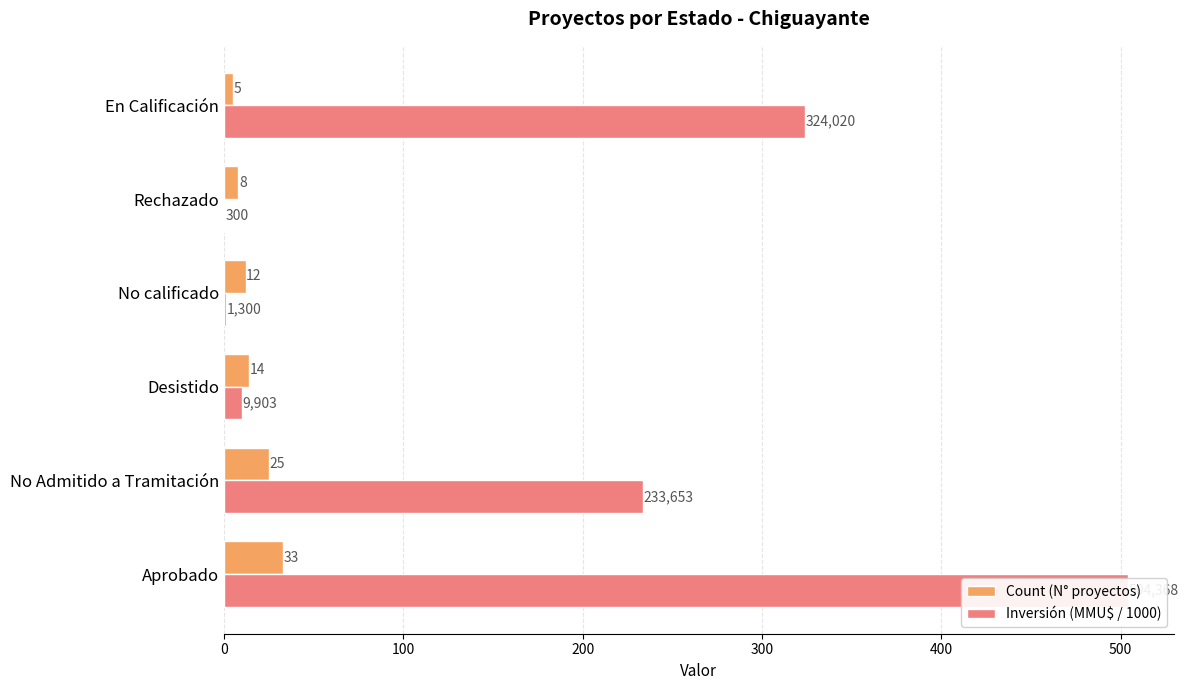

Which series has the largest range (max minus min)?

Inversión (MMU$ / 1000)